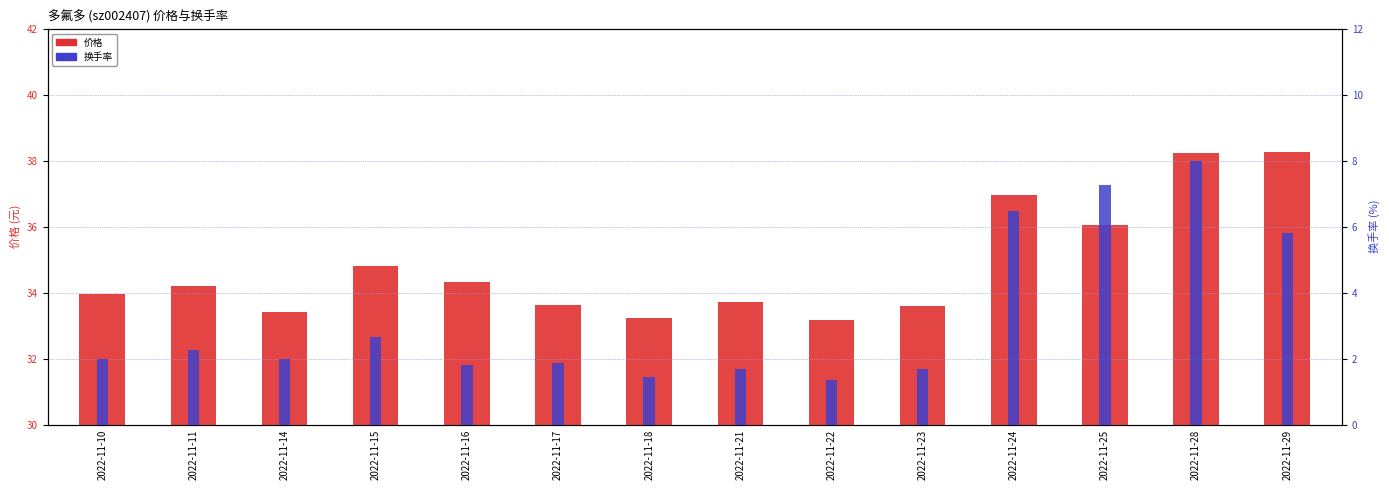

At which label does 价格 first exceed 34?

2022-11-11